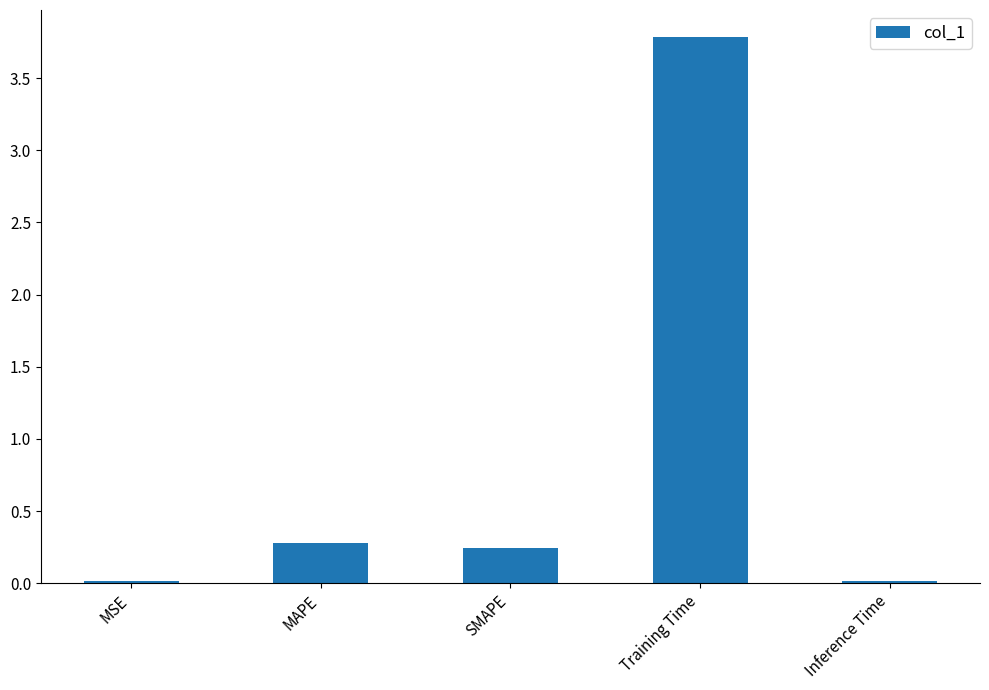

Which category has the highest value across all series?

Training Time